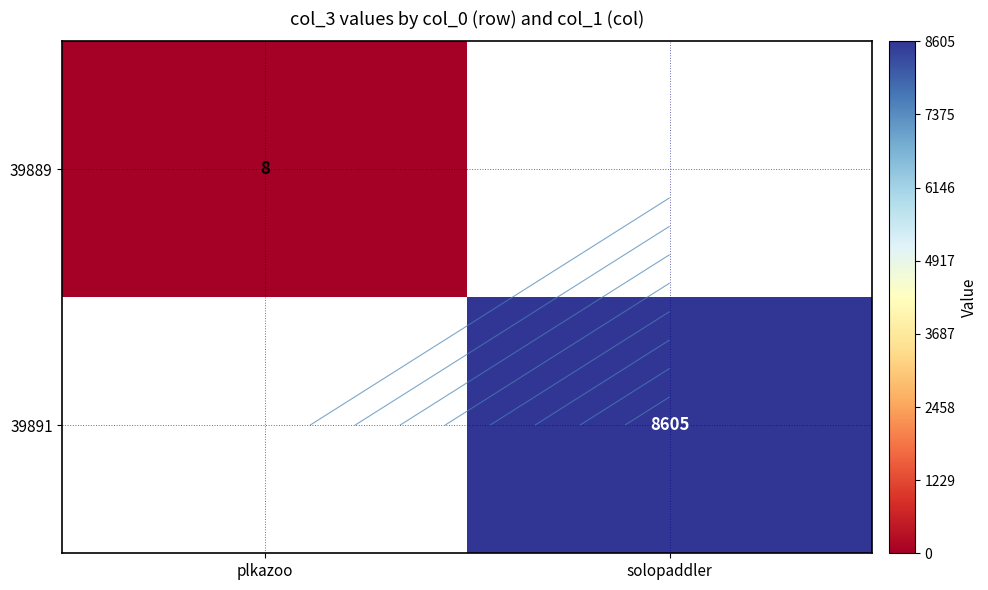

Is it true that 39889 equals 11.9 at plkazoo?

False